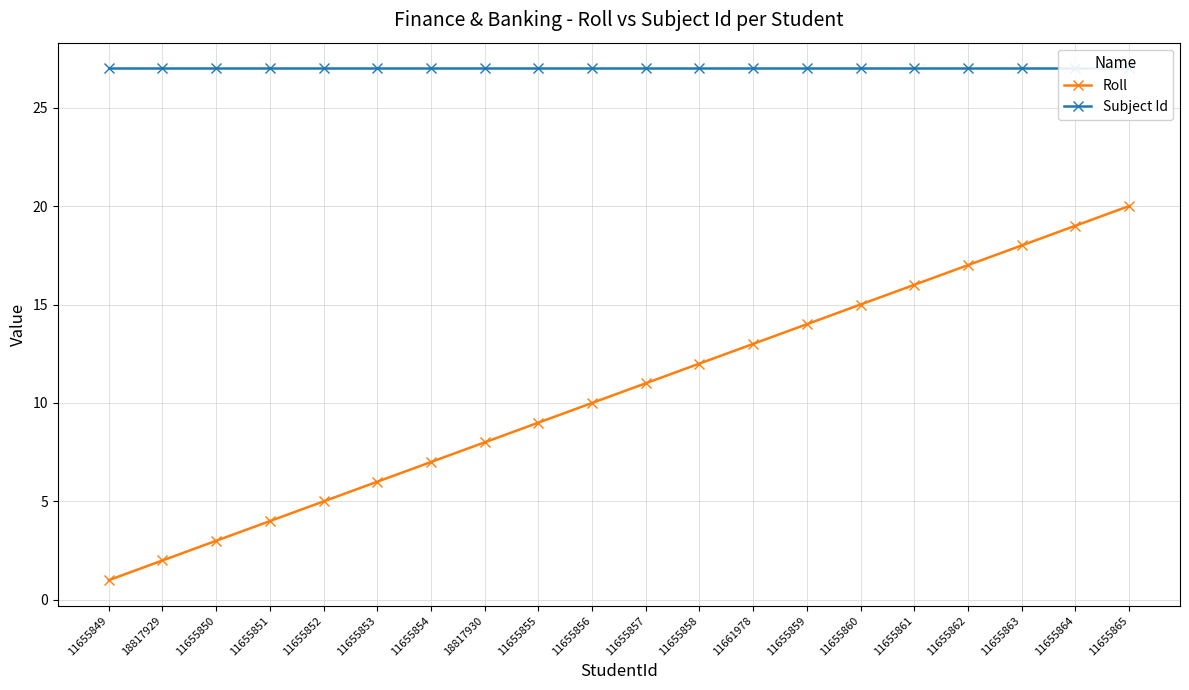

Is this an area chart (filled region under the line)?

No